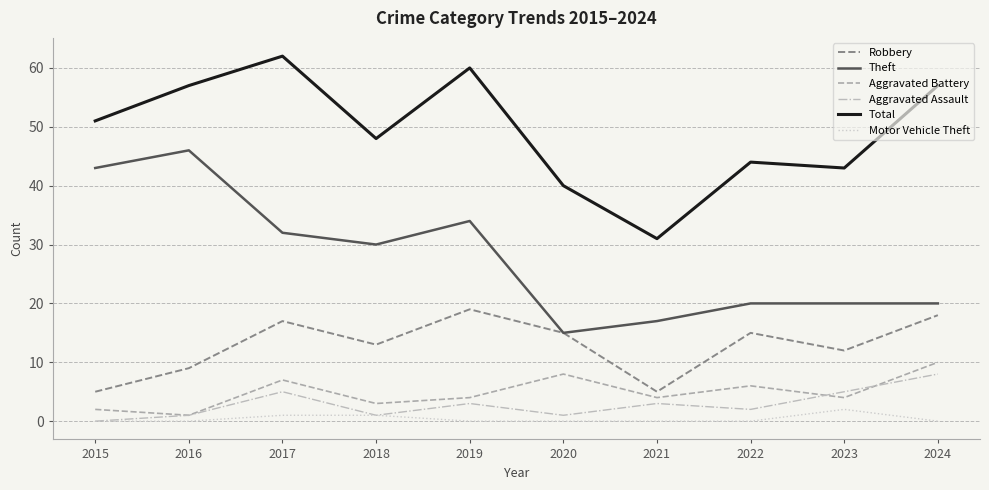

Which label corresponds to the largest value in the chart?

2017